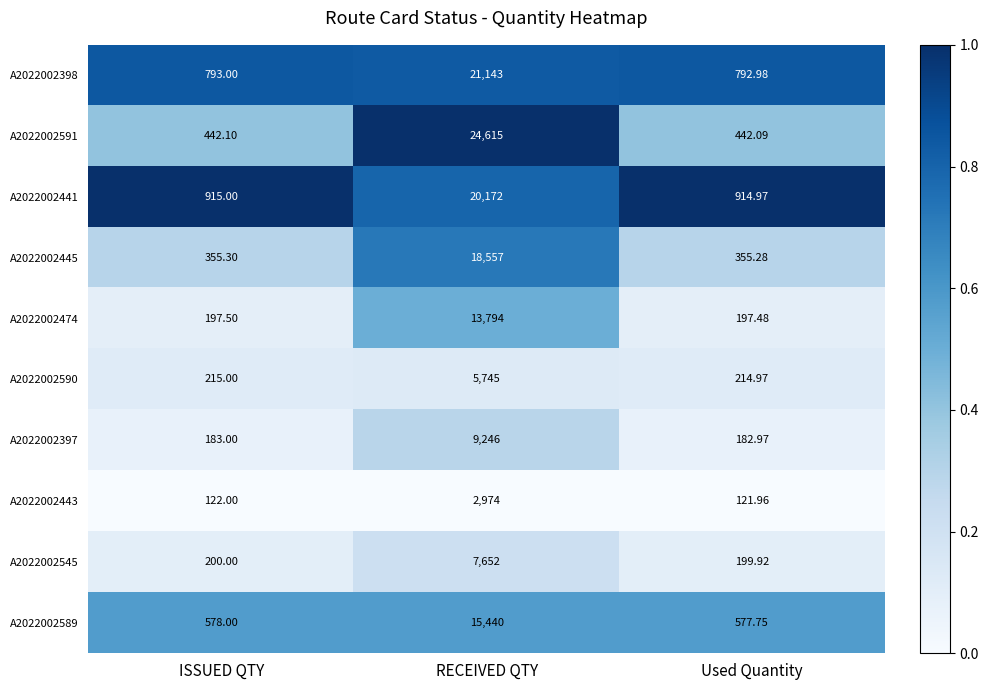

At which category is the sum across all series the highest?

RECEIVED QTY